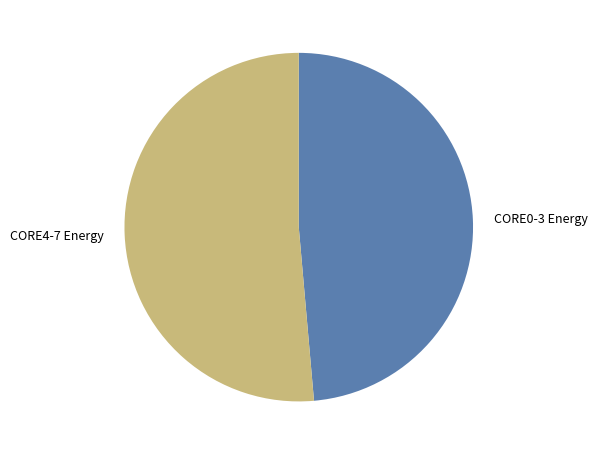

Do CORE0-3 Energy and CORE4-7 Energy together represent more than half of the pie?

Yes